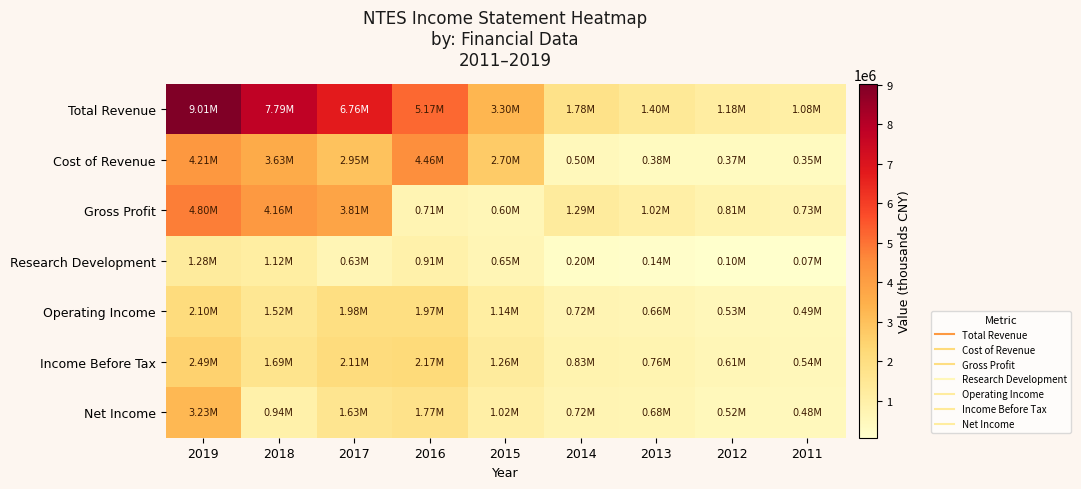

Reading left to right, extract all data points from this chart.

Total Revenue: 2019=9011800	2018=7785300	2017=6759800	2016=5171200	2015=3299100	2014=1781800	2013=1398900	2012=1176700	2011=1082000
Cost of Revenue: 2019=4211600	2018=3625400	2017=2950300	2016=4464600	2015=2699800	2014=496100	2013=377000	2012=369900	2011=352100
Gross Profit: 2019=4800200	2018=4159900	2017=3809500	2016=706600	2015=599300	2014=1285600	2013=1021900	2012=806800	2011=729900
Research Development: 2019=1279800	2018=1122400	2017=633100	2016=907700	2015=651200	2014=201300	2013=140200	2012=103100	2011=69100
Operating Income: 2019=2097800	2018=1517800	2017=1976800	2016=1973400	2015=1136200	2014=724900	2013=662100	2012=532500	2011=493200
Income Before Tax: 2019=2492200	2018=1685000	2017=2105300	2016=2165800	2015=1263600	2014=830300	2013=756900	2012=613800	2011=536600
Net Income: 2019=3230700	2018=935900	2017=1628900	2016=1765300	2015=1024500	2014=723600	2013=676000	2012=521900	2011=480000